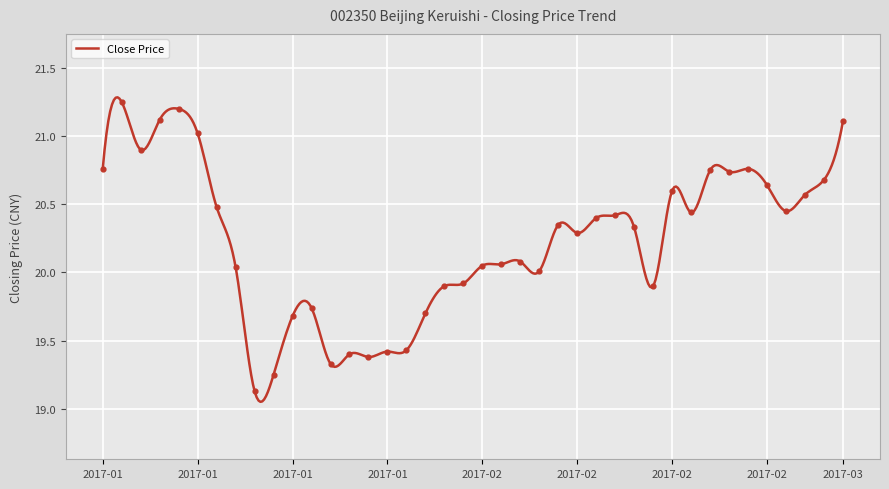

Approximately how many times larger is the value at 2017-02 compared to 2017-02?

1.0